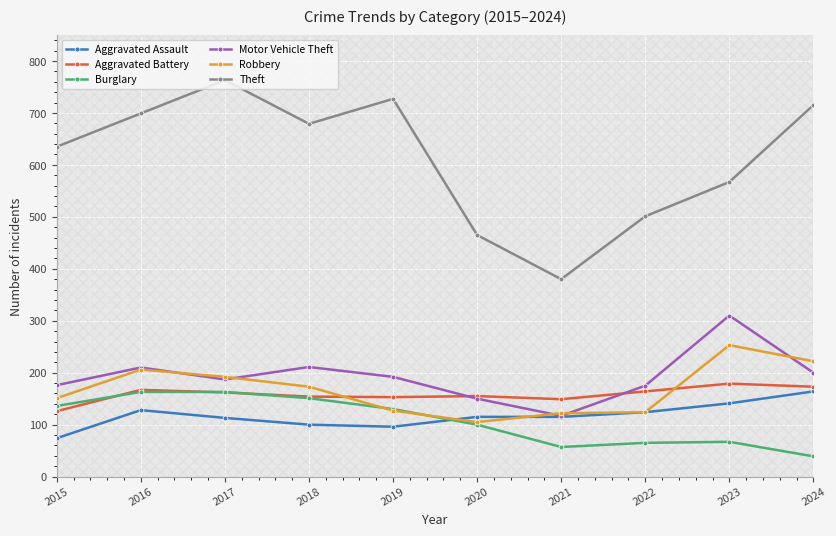

What is the value of the Aggravated Battery point at the 4th from the left?

154